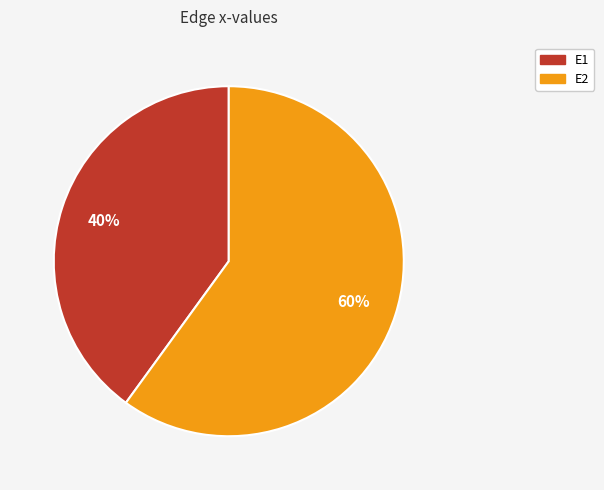

To the nearest percent, what is the difference between the largest and smallest slice percentages?

20%